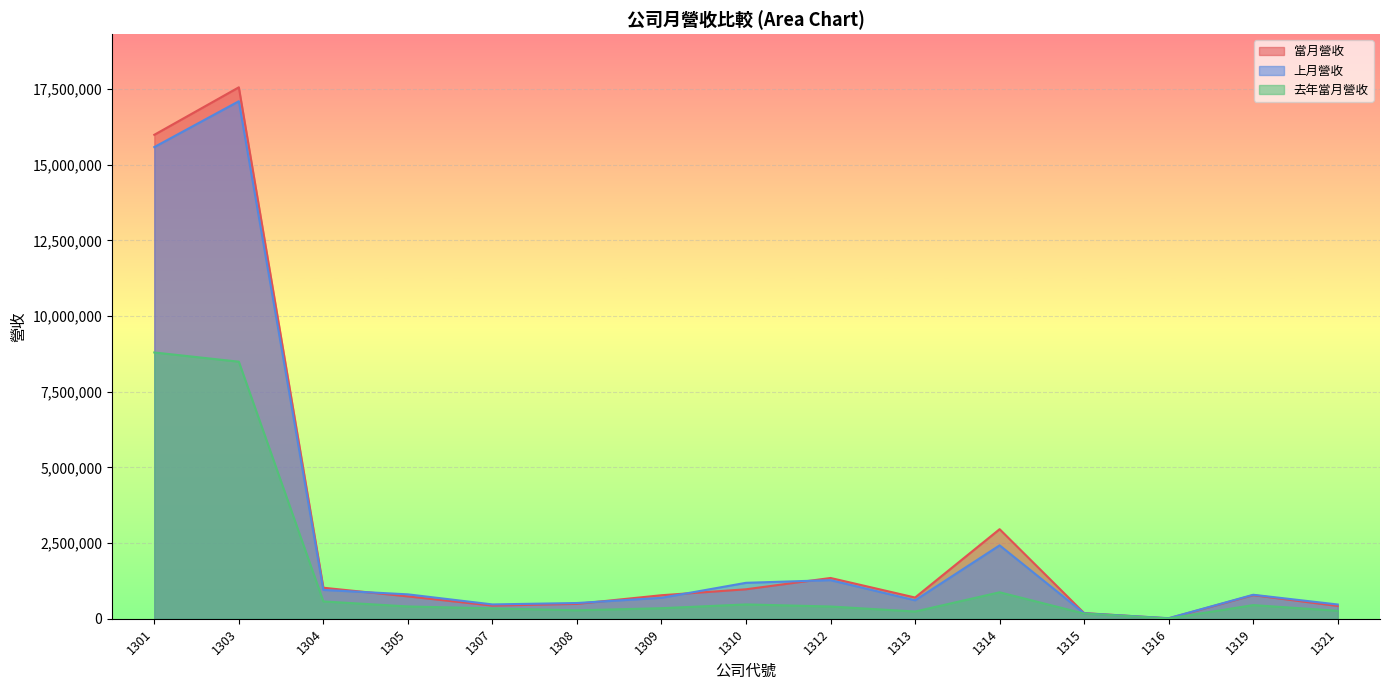

Where is the first local minimum for 當月營收?

1307